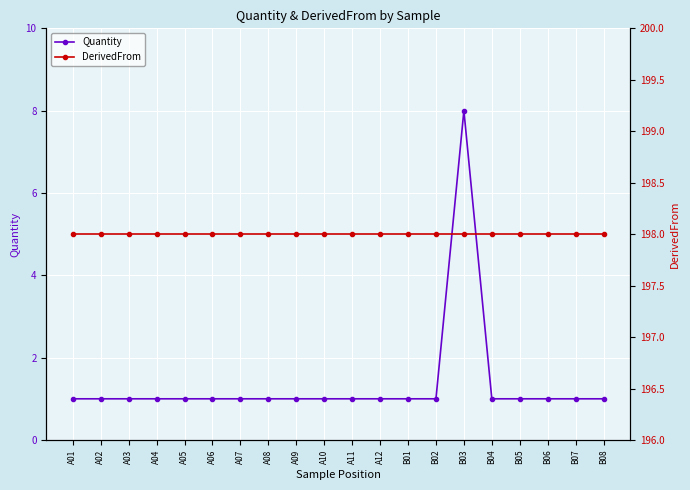

What are all the series names shown in the legend?

Quantity, DerivedFrom